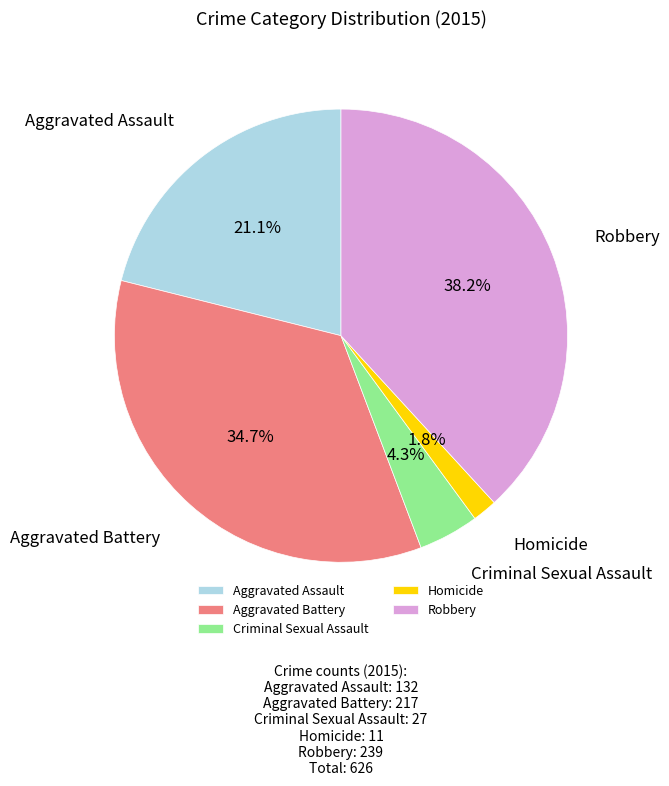

Rank the categories by value from highest to lowest.

Robbery, Aggravated Battery, Aggravated Assault, Criminal Sexual Assault, Homicide